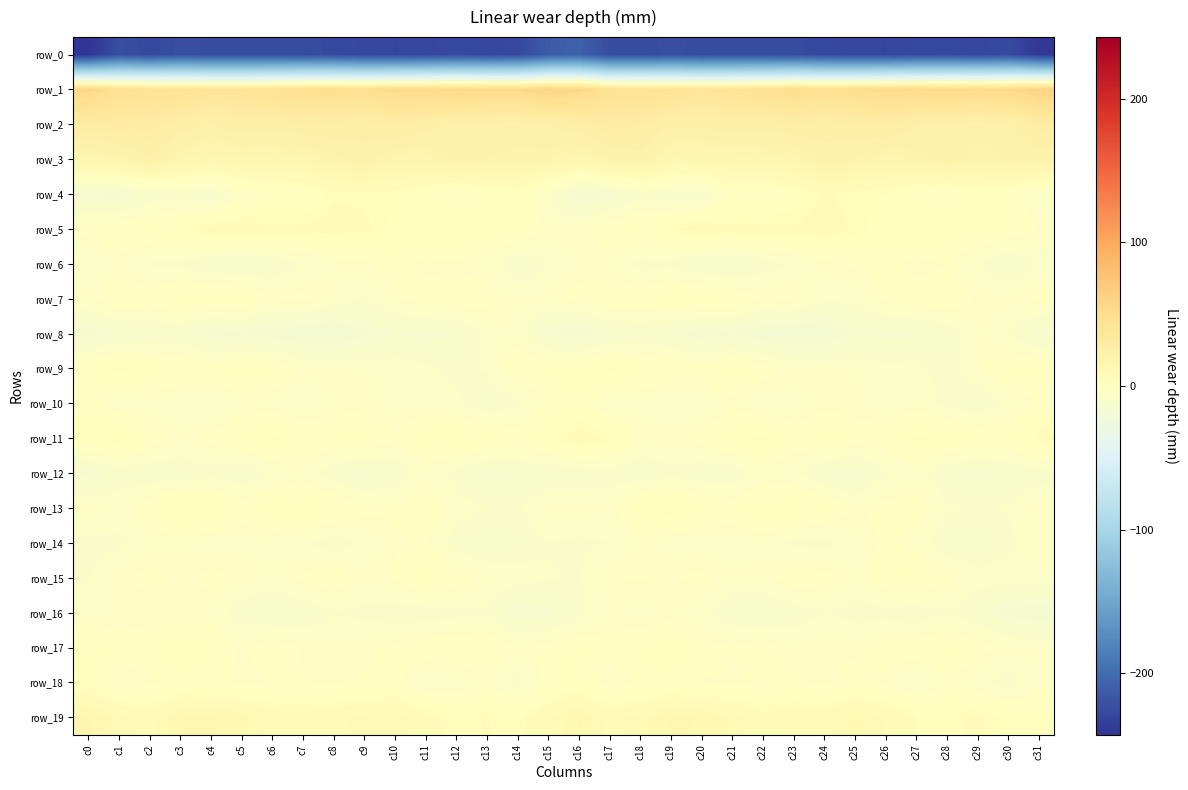

How many distinct data groups are displayed?

20